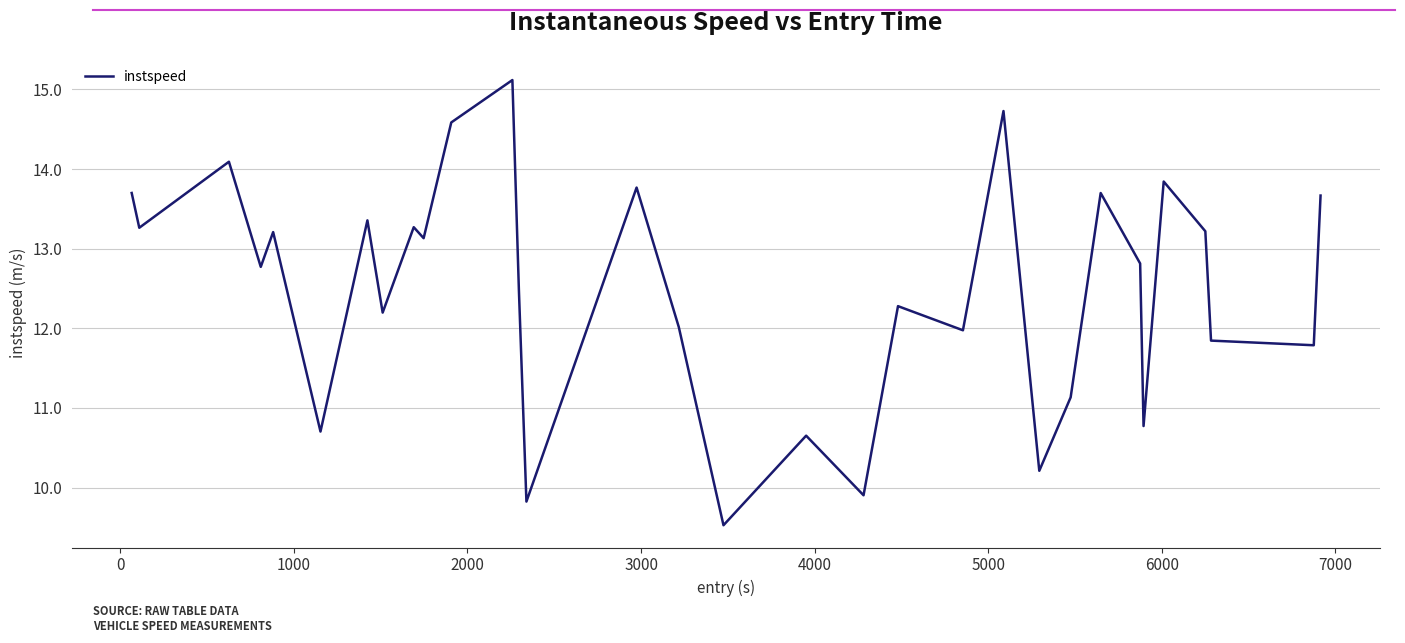

What is the greatest value displayed?

15.1